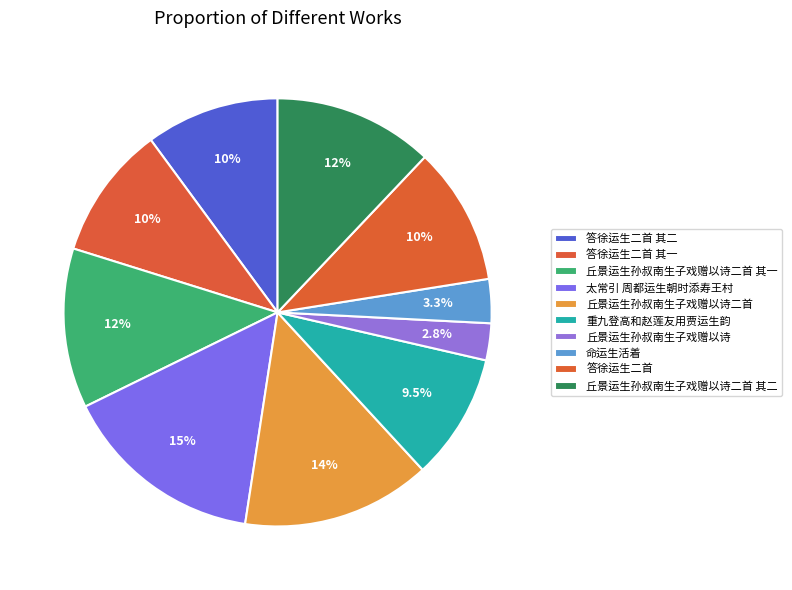

To the nearest percent, what is the average slice percentage?

10%